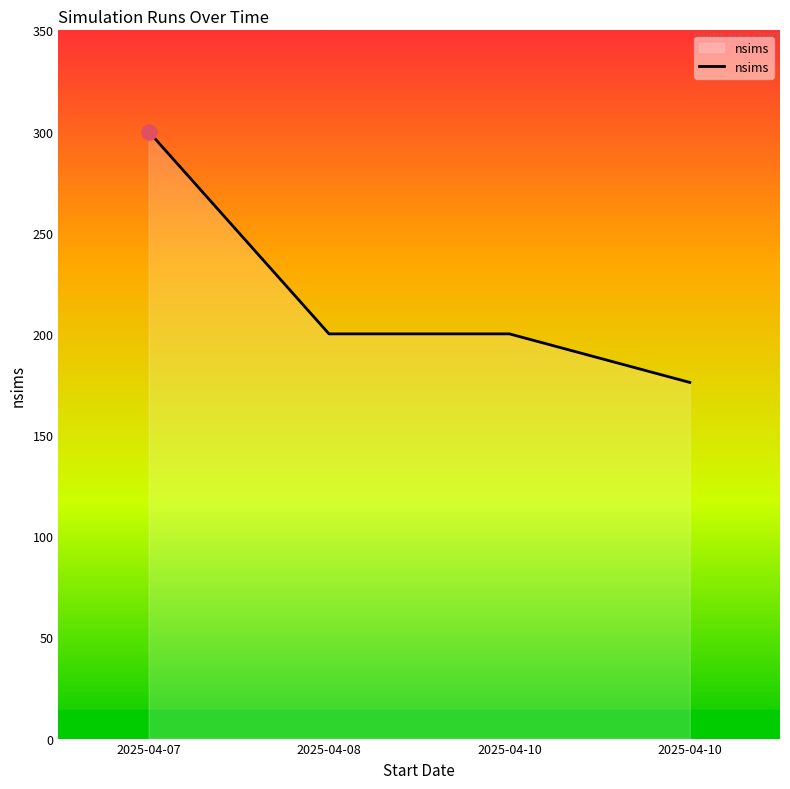

Approximately how many times larger is the value at 2025-04-07 compared to 2025-04-10?

1.5